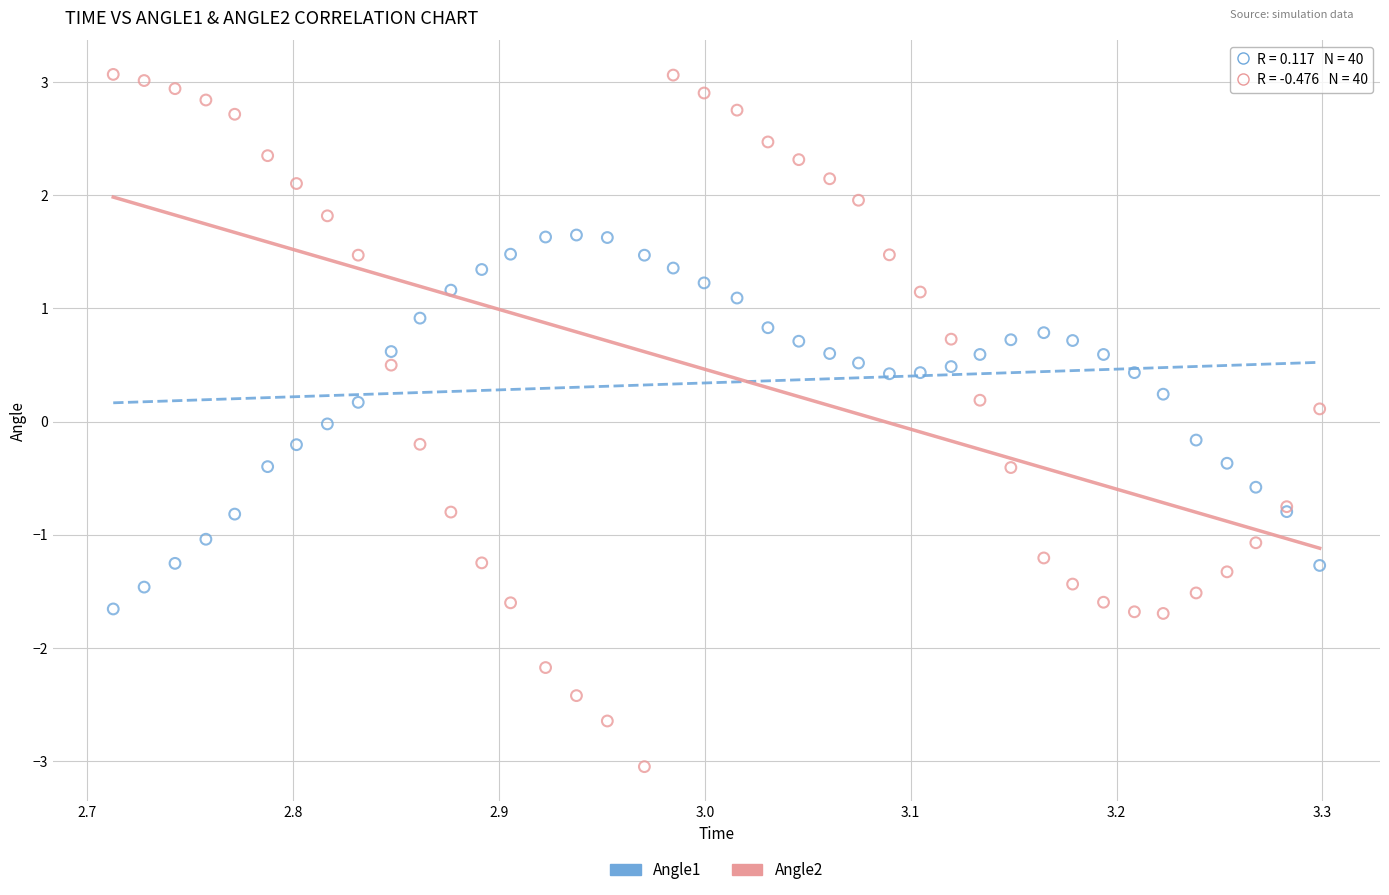

Which series has the widest spread of Y values?

Angle2